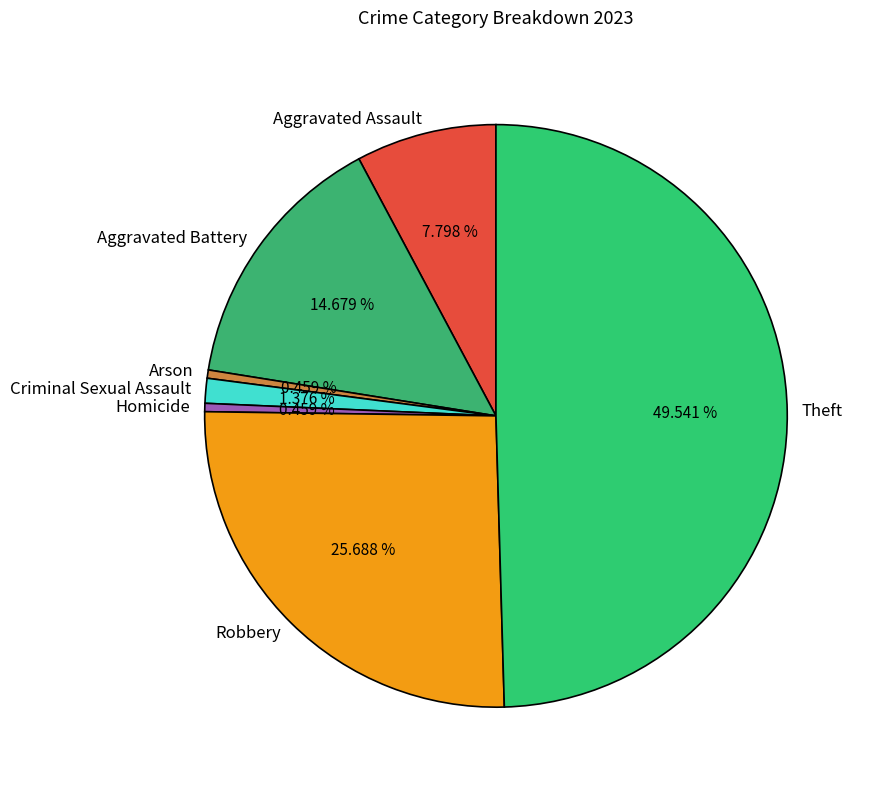

To the nearest percent, what is the average slice percentage?

14%